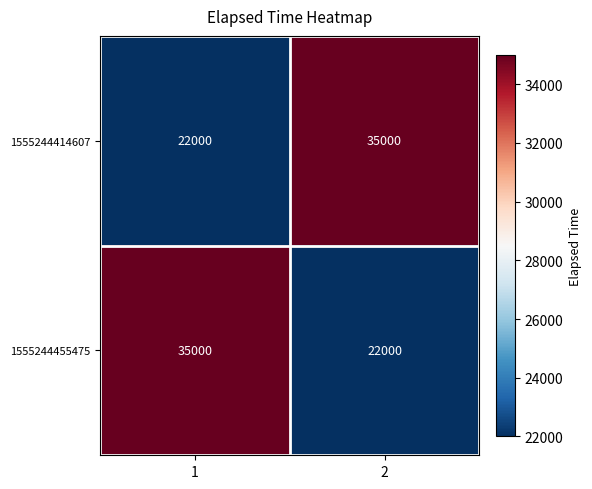

What is the sum of all 1555244455475 values?

57000